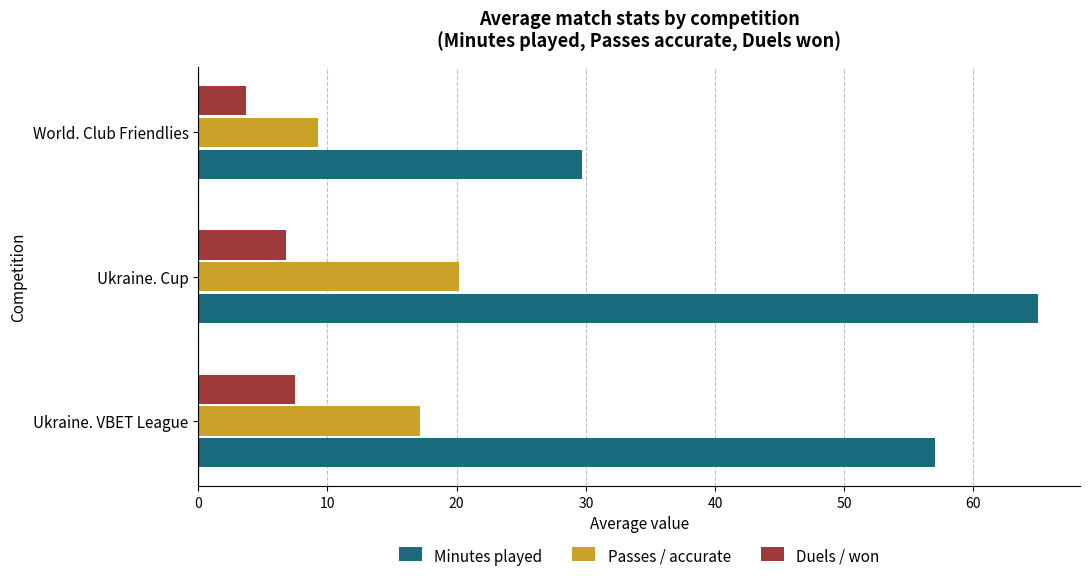

Which category has the lowest value in the Passes / accurate series?

World. Club Friendlies